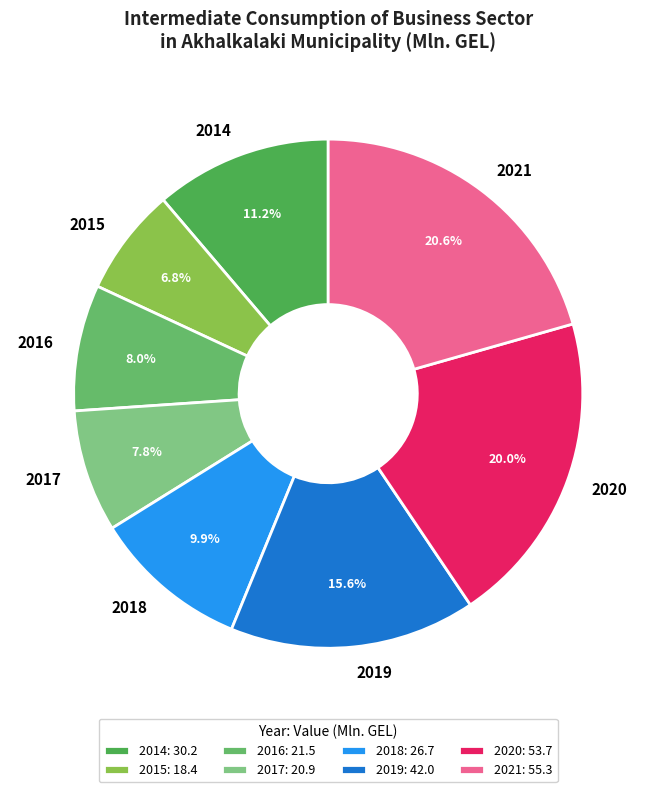

Which has a higher value, 2017 or 2021?

2021